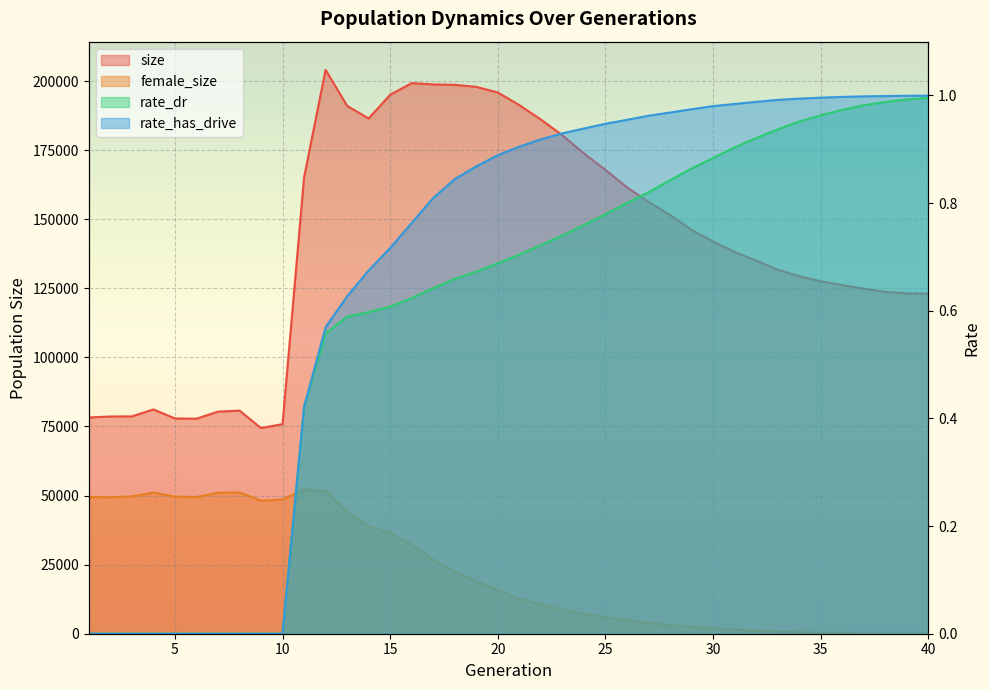

The value of rate_dr at 6 is 0.0. True or false?

True